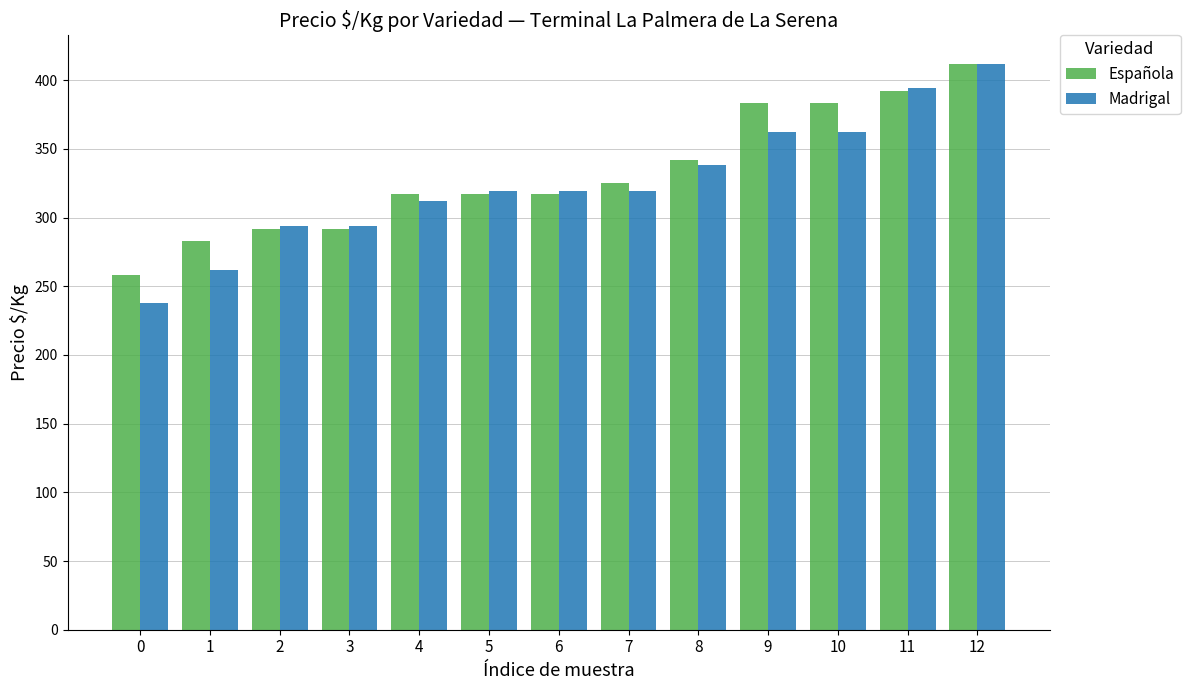

What is the value of the Española bar at the 13th from the left?

412